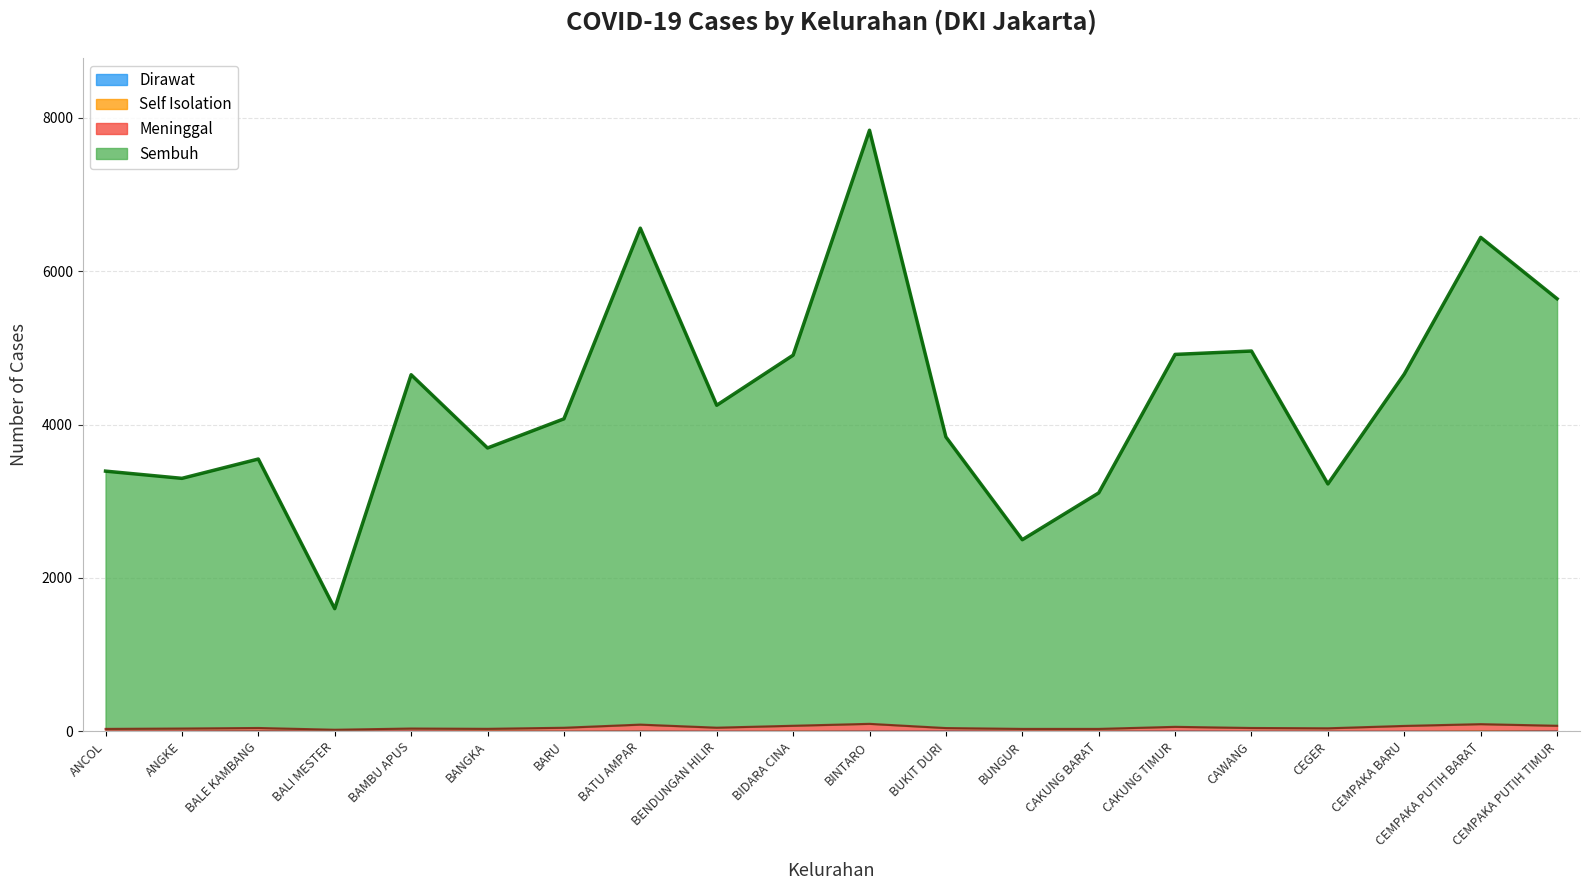

The Meninggal series shows 86 at CAKUNG TIMUR. True or false?

False